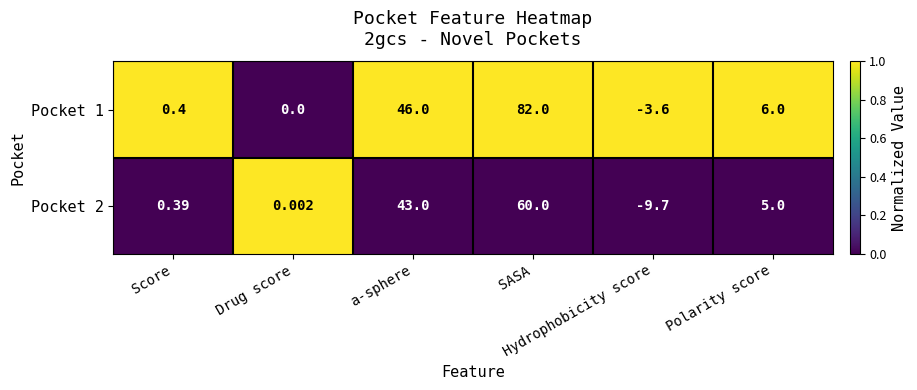

Reading right to left, extract all data points from this chart.

Pocket 1: Polarity score=6	Hydrophobicity score=-4	SASA=82	a-sphere=46	Drug score=0	Score=0
Pocket 2: Polarity score=5	Hydrophobicity score=-10	SASA=60	a-sphere=43	Drug score=0	Score=0